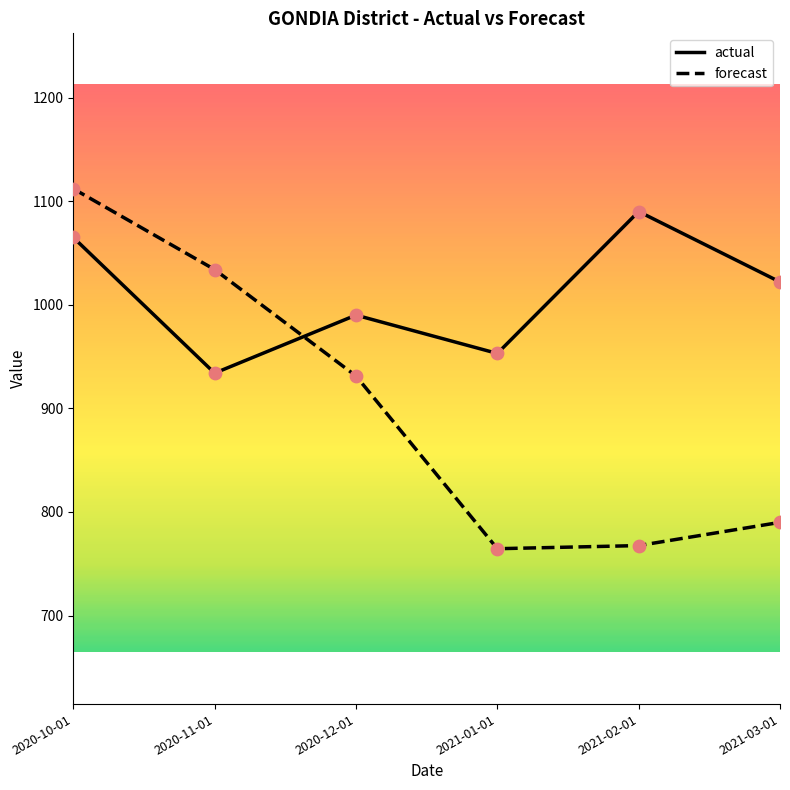

At which category is the sum across all series the highest?

2020-10-01